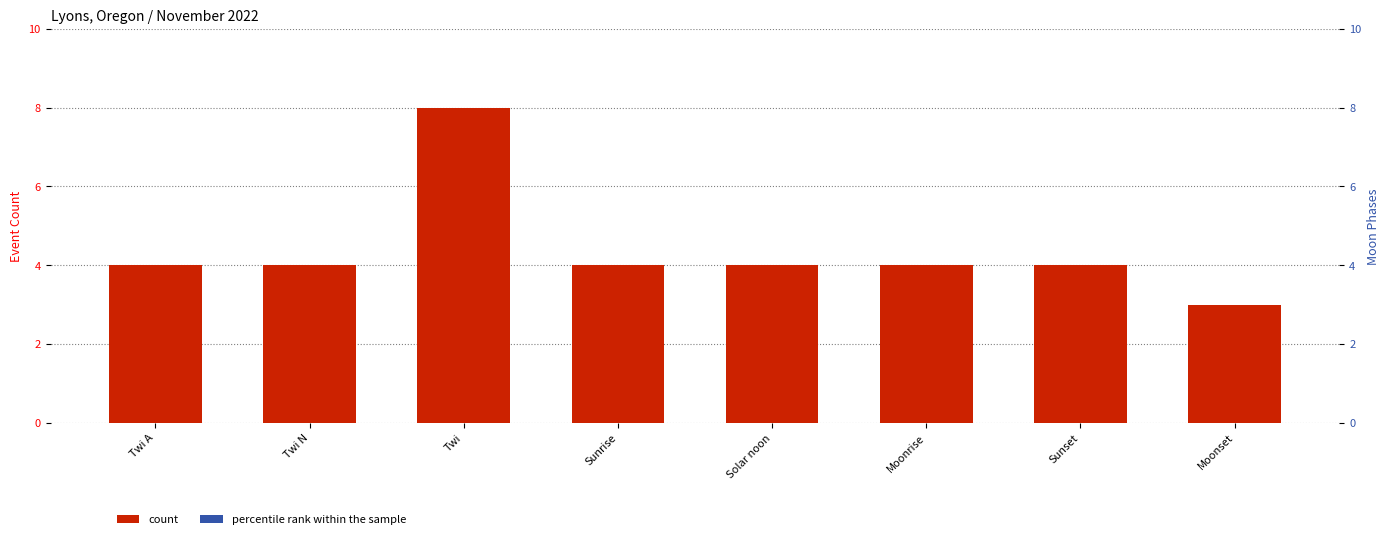

What position from the left is Twi A?

1